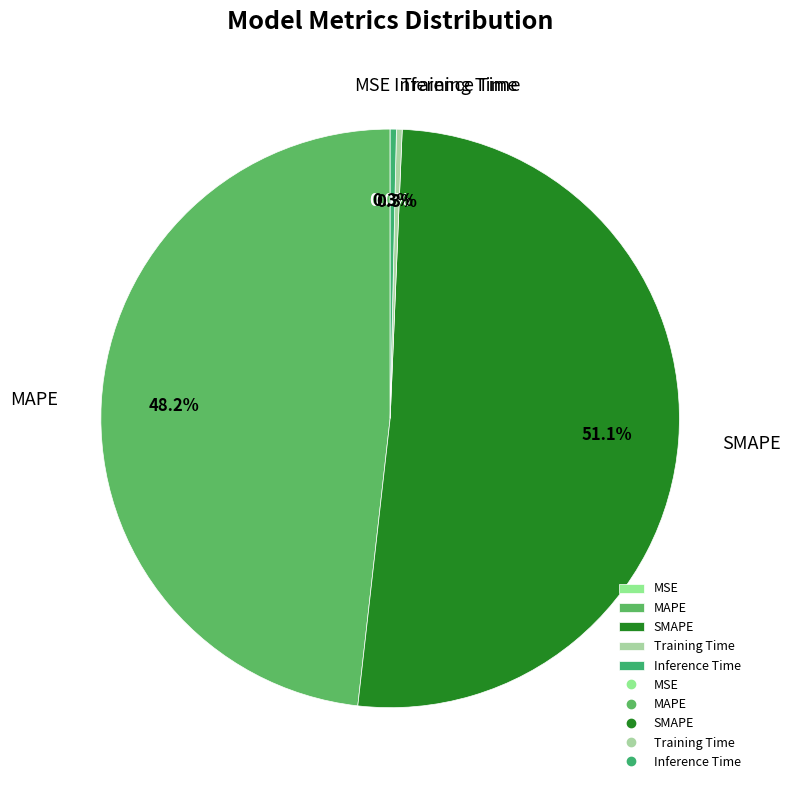

Do SMAPE and Training Time together represent more than half of the pie?

Yes